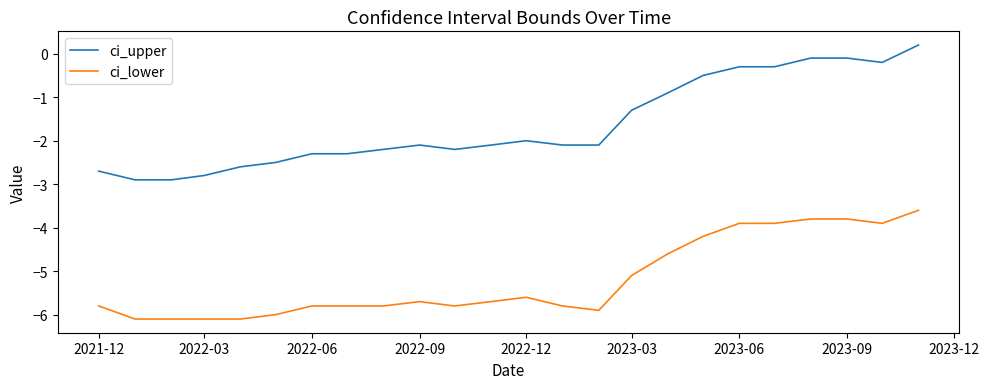

True or false: ci_upper and ci_lower intersect in this chart.

False